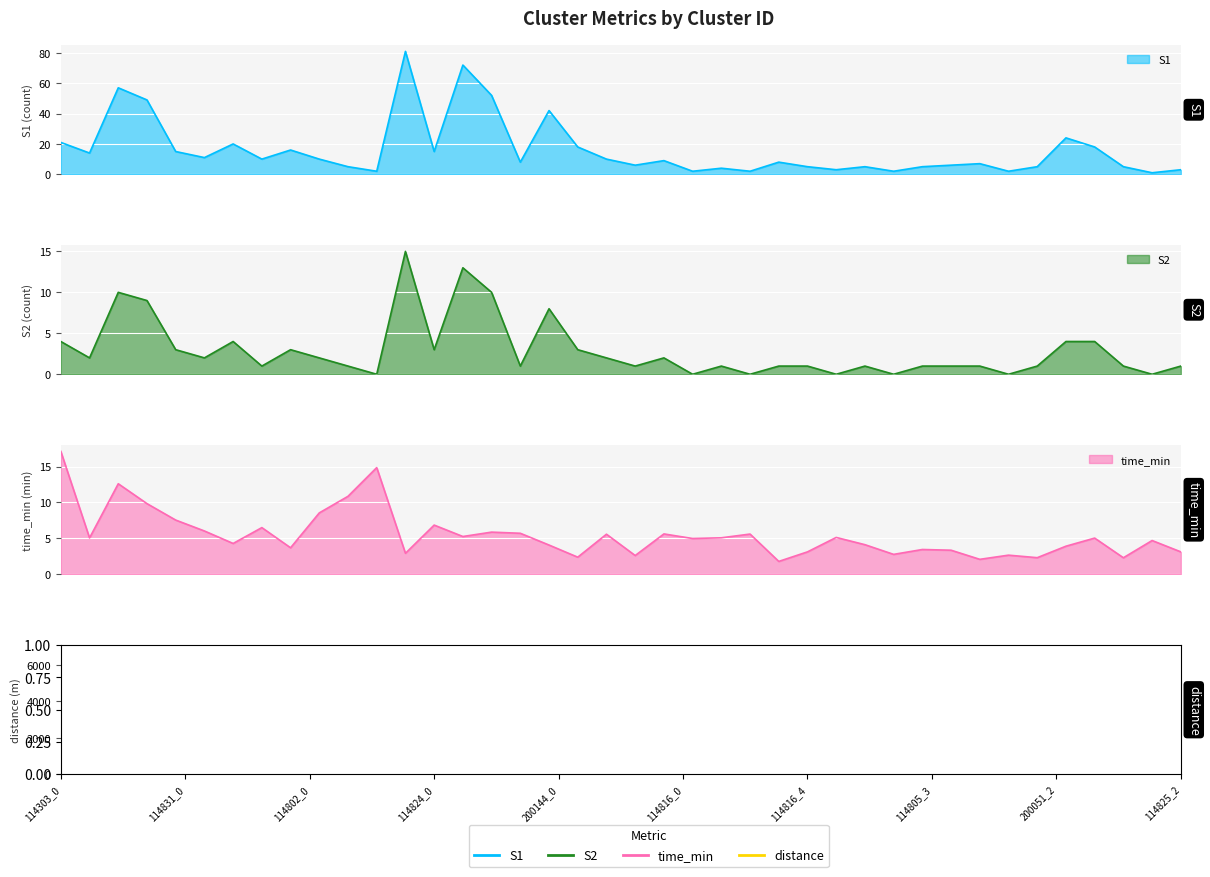

What is the sum of the distance values at 114303_3 and 114831_2?

4806.8